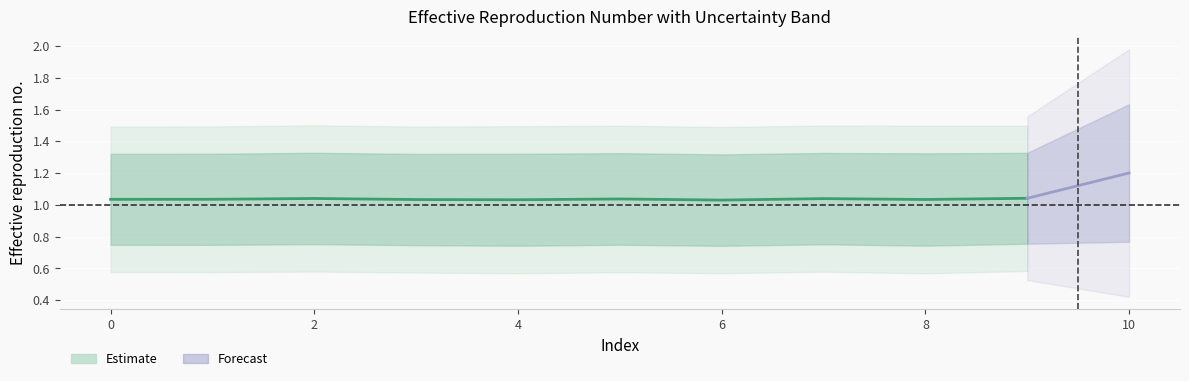

How many values are between 1 and 2?

10